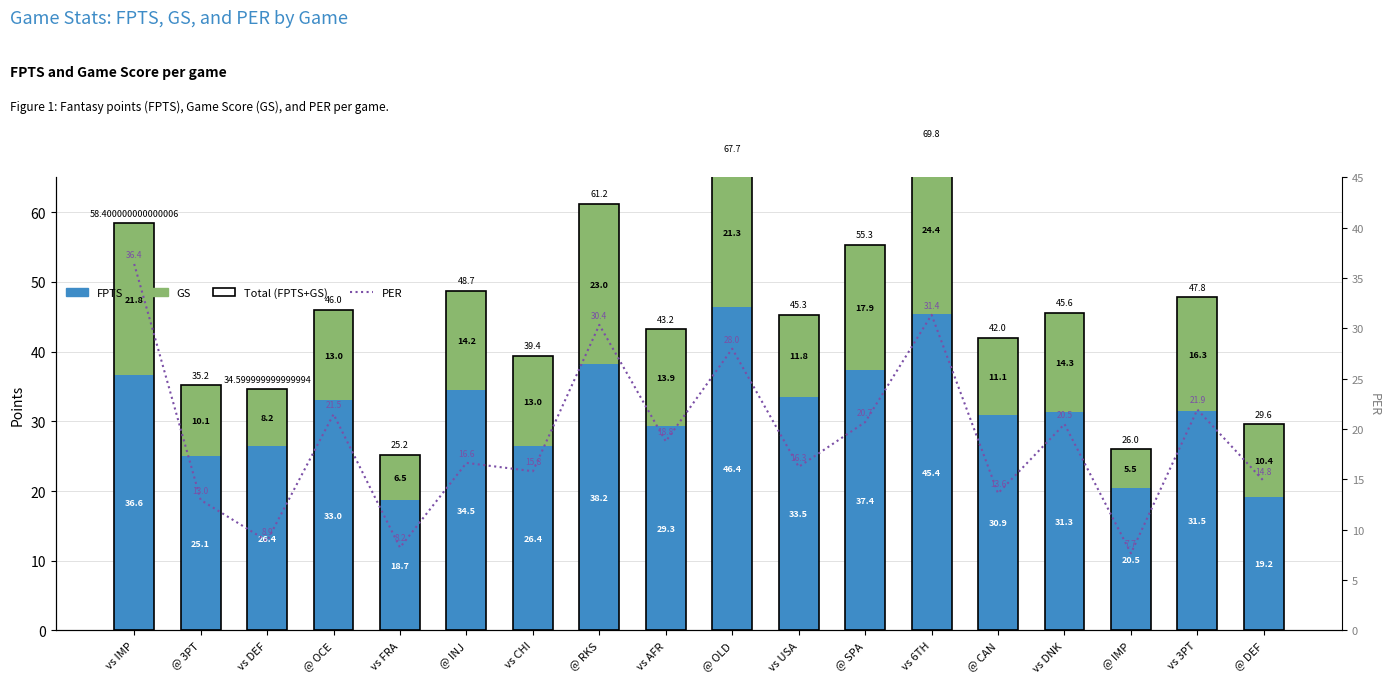

What is the average value of the FPTS series?

31.3